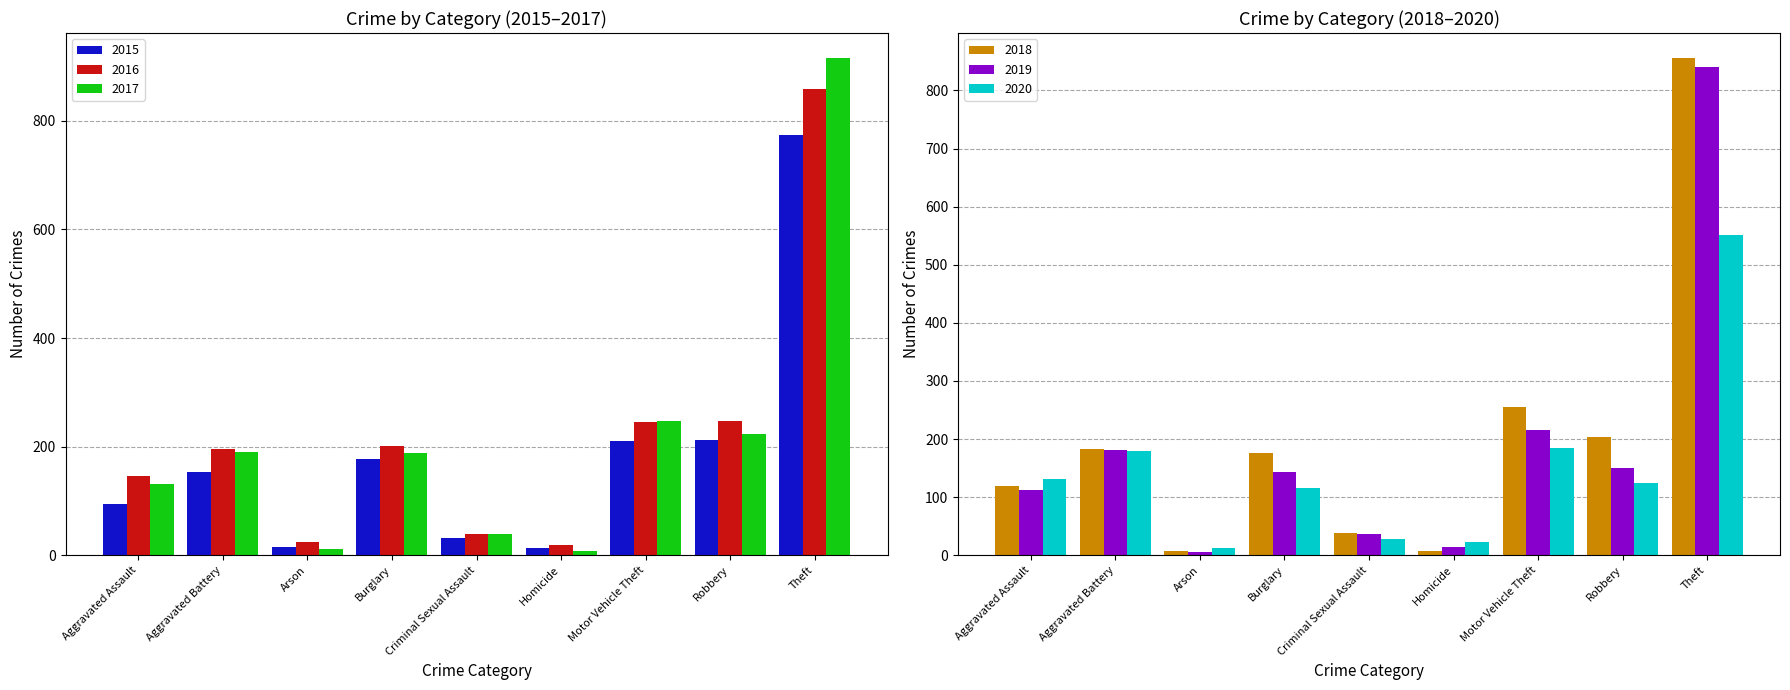

List the series in order of their peak value, highest first.

2017, 2016, 2018, 2019, 2015, 2020